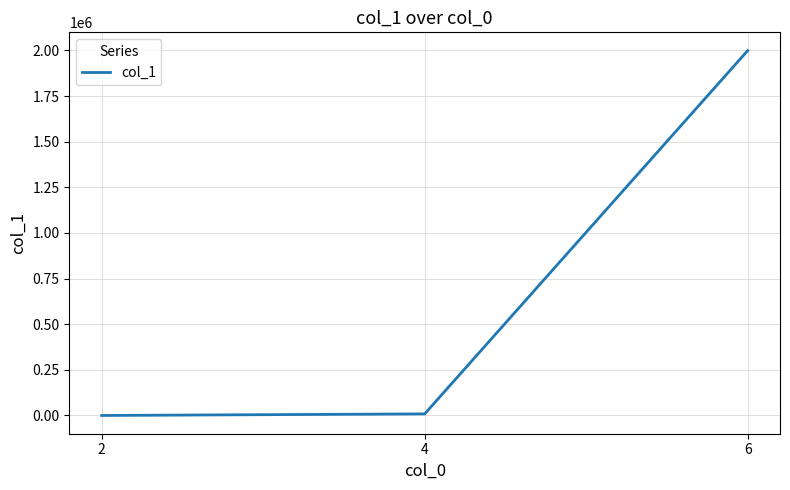

Does the chart have visible grid lines?

Yes